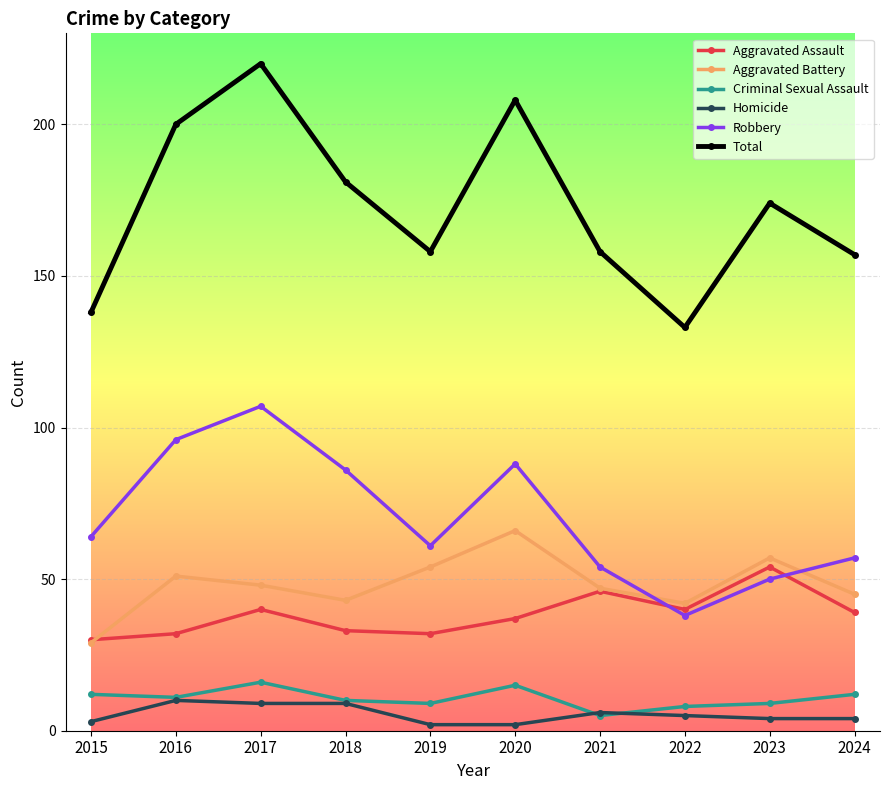

Reading right to left, extract all data points from this chart.

Aggravated Assault: 39	54	40	46	37	32	33	40	32	30
Aggravated Battery: 45	57	42	47	66	54	43	48	51	29
Criminal Sexual Assault: 12	9	8	5	15	9	10	16	11	12
Homicide: 4	4	5	6	2	2	9	9	10	3
Robbery: 57	50	38	54	88	61	86	107	96	64
Total: 157	174	133	158	208	158	181	220	200	138